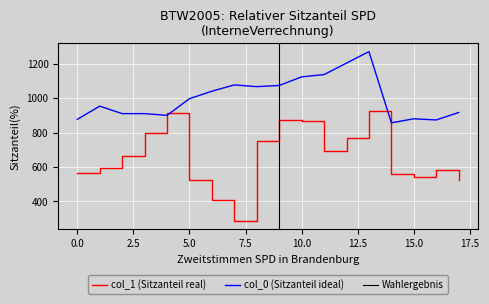

Reading left to right, extract all data points from this chart.

col_1: 563.6	594.0	664.9	796.5	911.2	523.1	408.4	286.9	752.6	874.1	867.4	691.9	766.1	924.8	556.9	540.0	580.5	526.5
col_0: 876.7	953.3	910.0	910.0	900.0	996.7	1040.0	1076.7	1066.7	1073.3	1123.3	1136.7	1203.3	1270.0	856.7	880.0	873.3	916.7